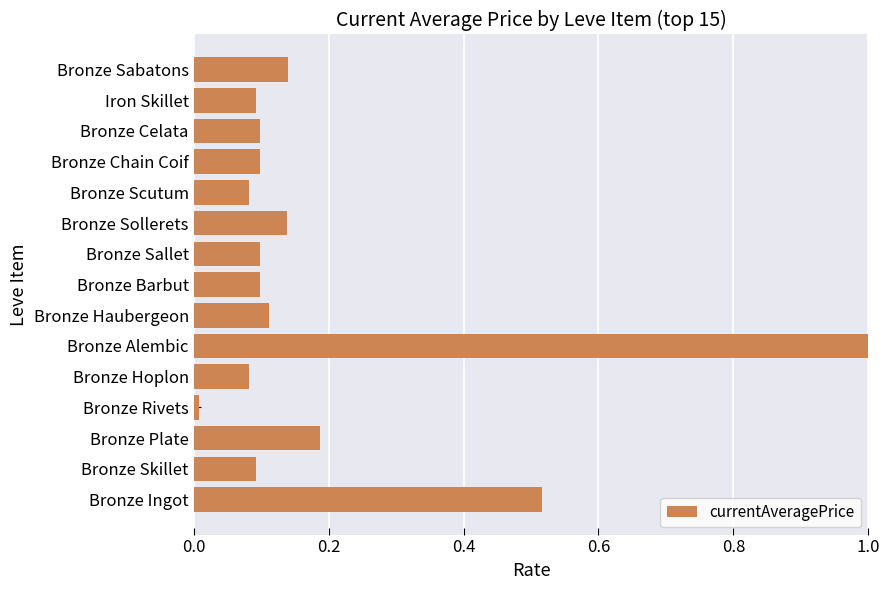

The value at Bronze Alembic is 0.5. True or false?

False